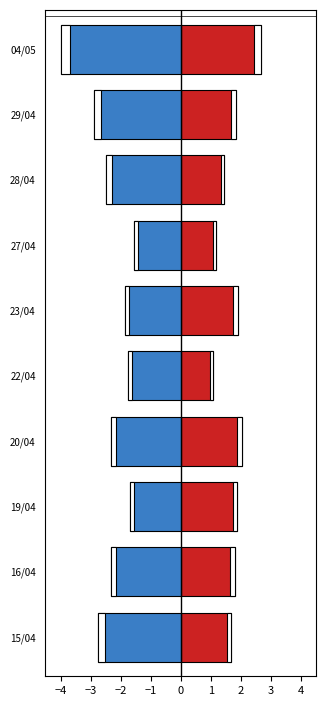

At how many categories does at least one series exceed 0?

10